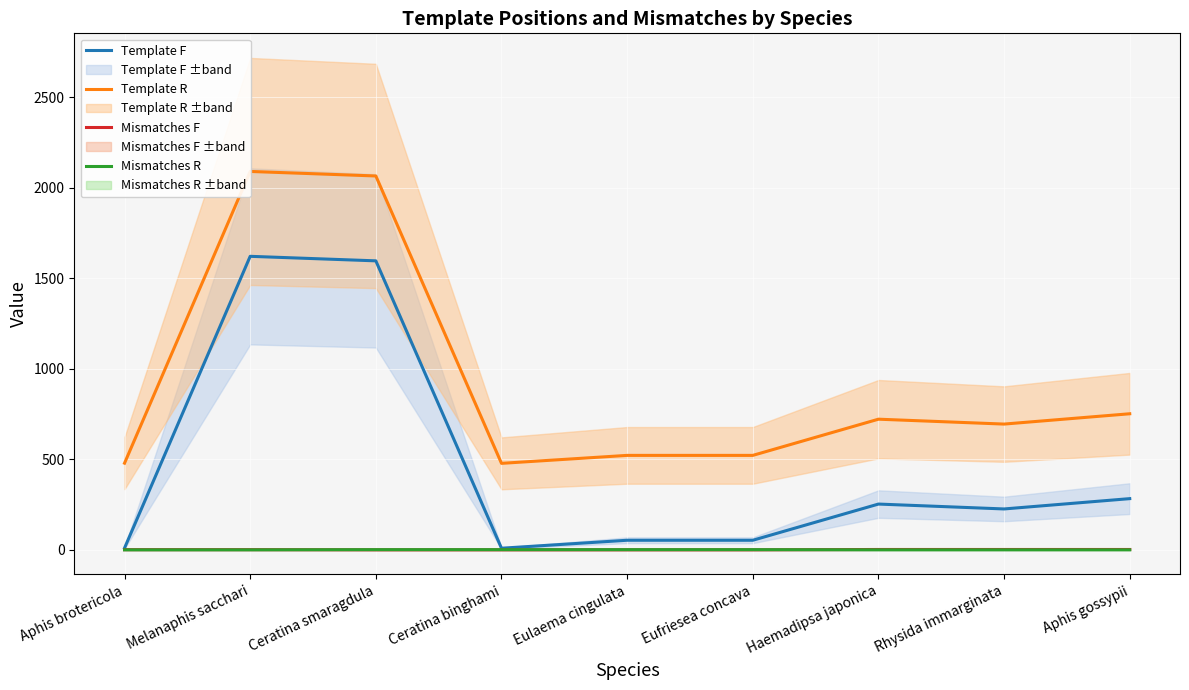

At which category is the sum across all series the highest?

Melanaphis sacchari